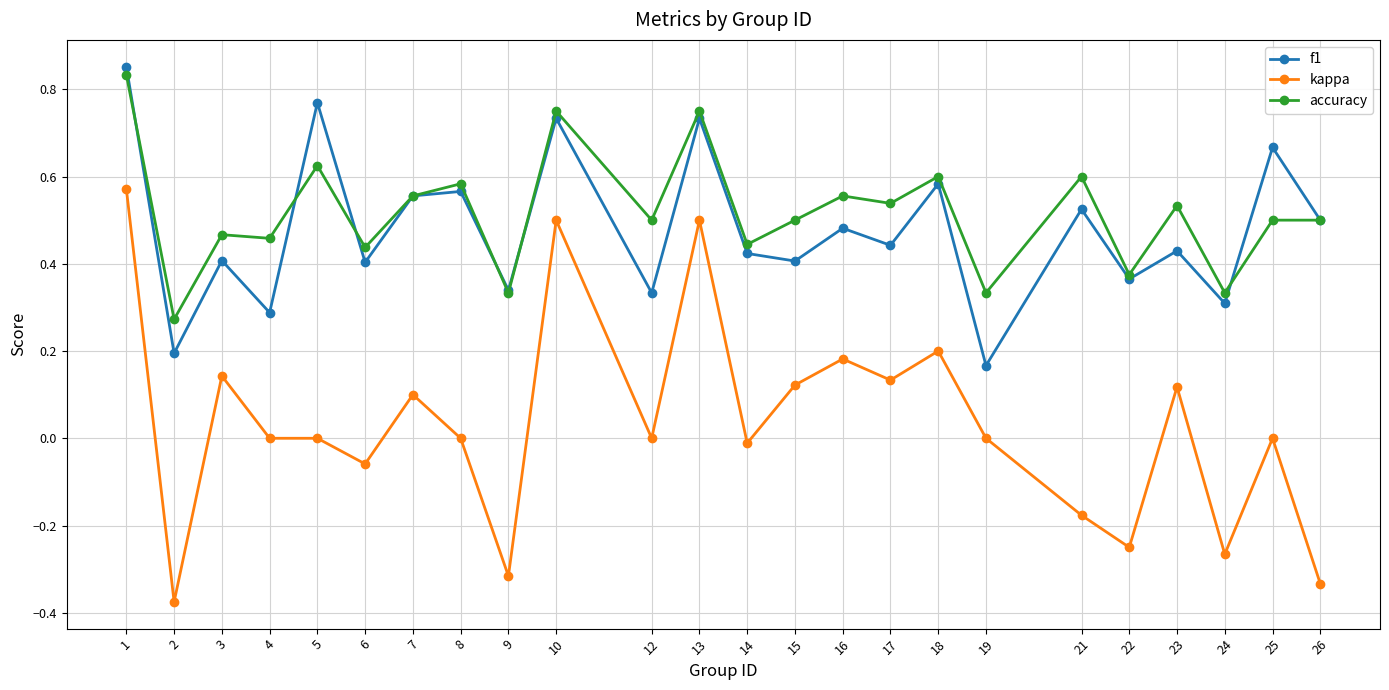

True or false: f1 and kappa cross at least once.

False